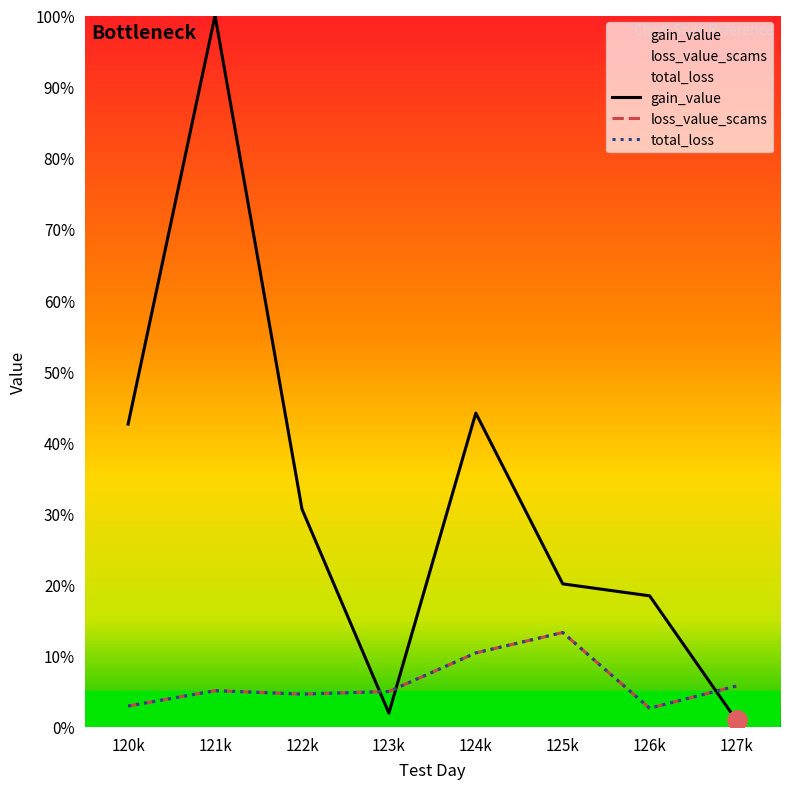

Which category has the highest value across all series?

121k